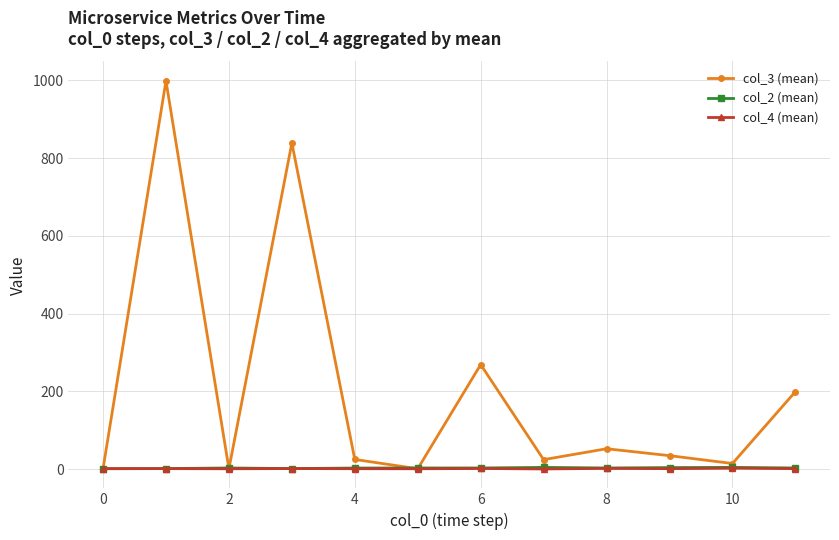

How many lines are shown in the chart?

3